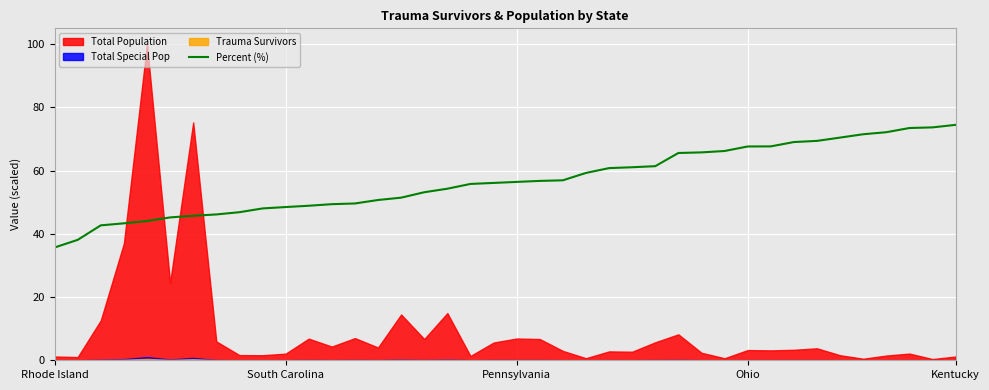

What value does the data have at 5?

45.2